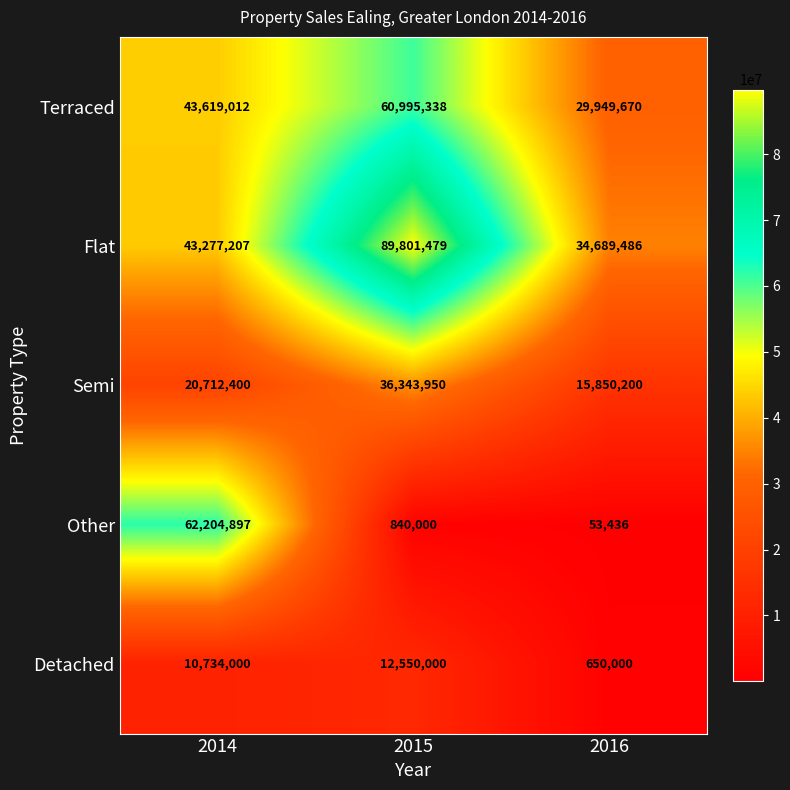

Which category has the highest value across all series?

2015